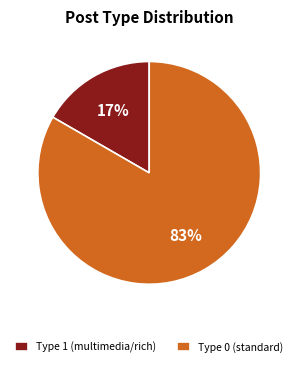

Count the number of slices in the pie.

2